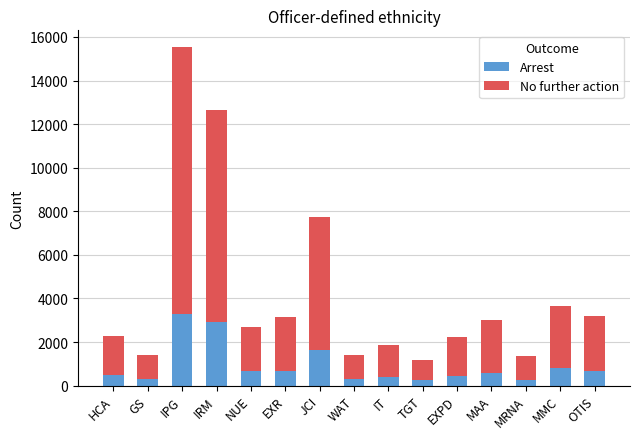

True or false: Arrest has a value of 479 at HCA.

True